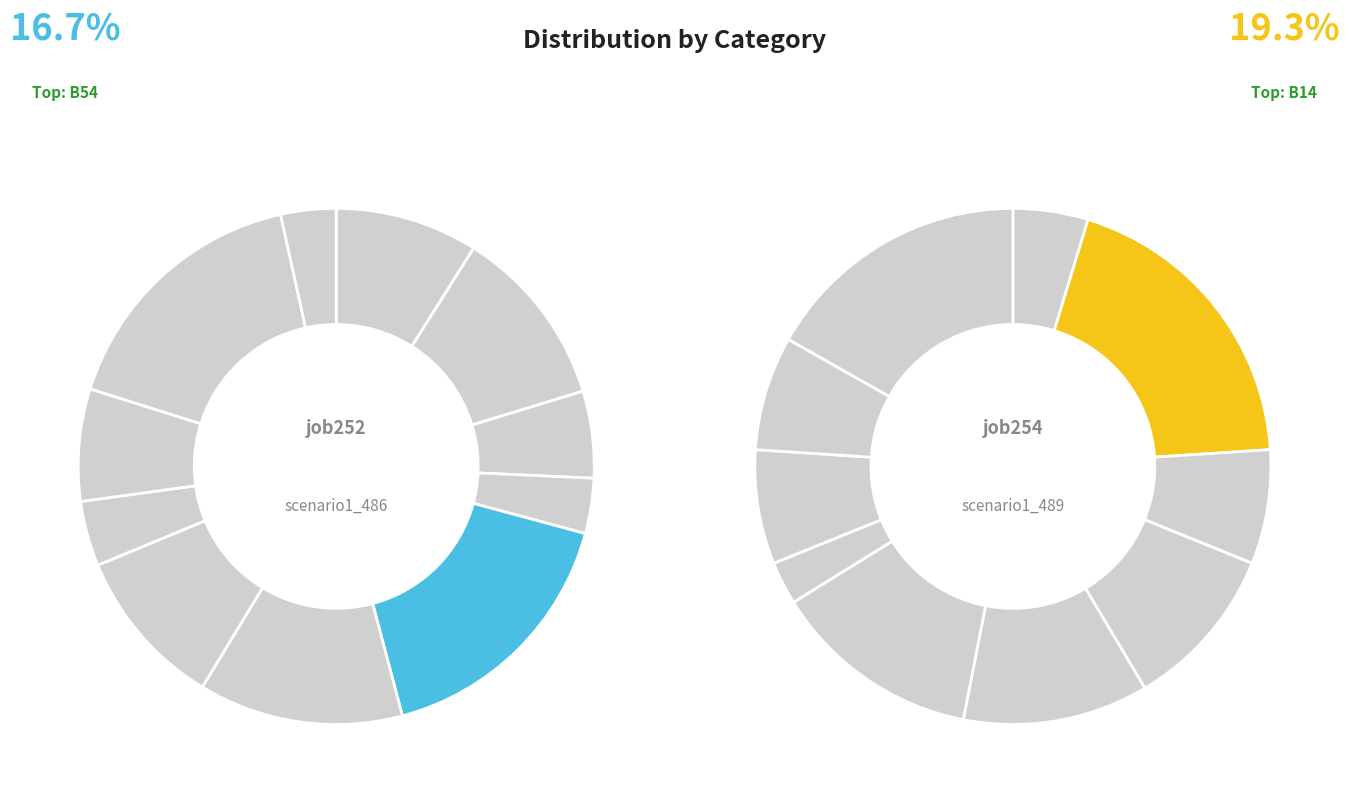

True or false: in4 accounts for 1% of the total.

False